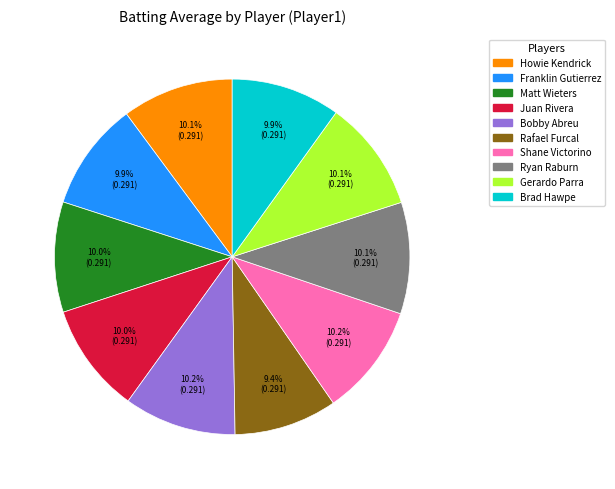

To the nearest percent, what is the average slice percentage?

10%